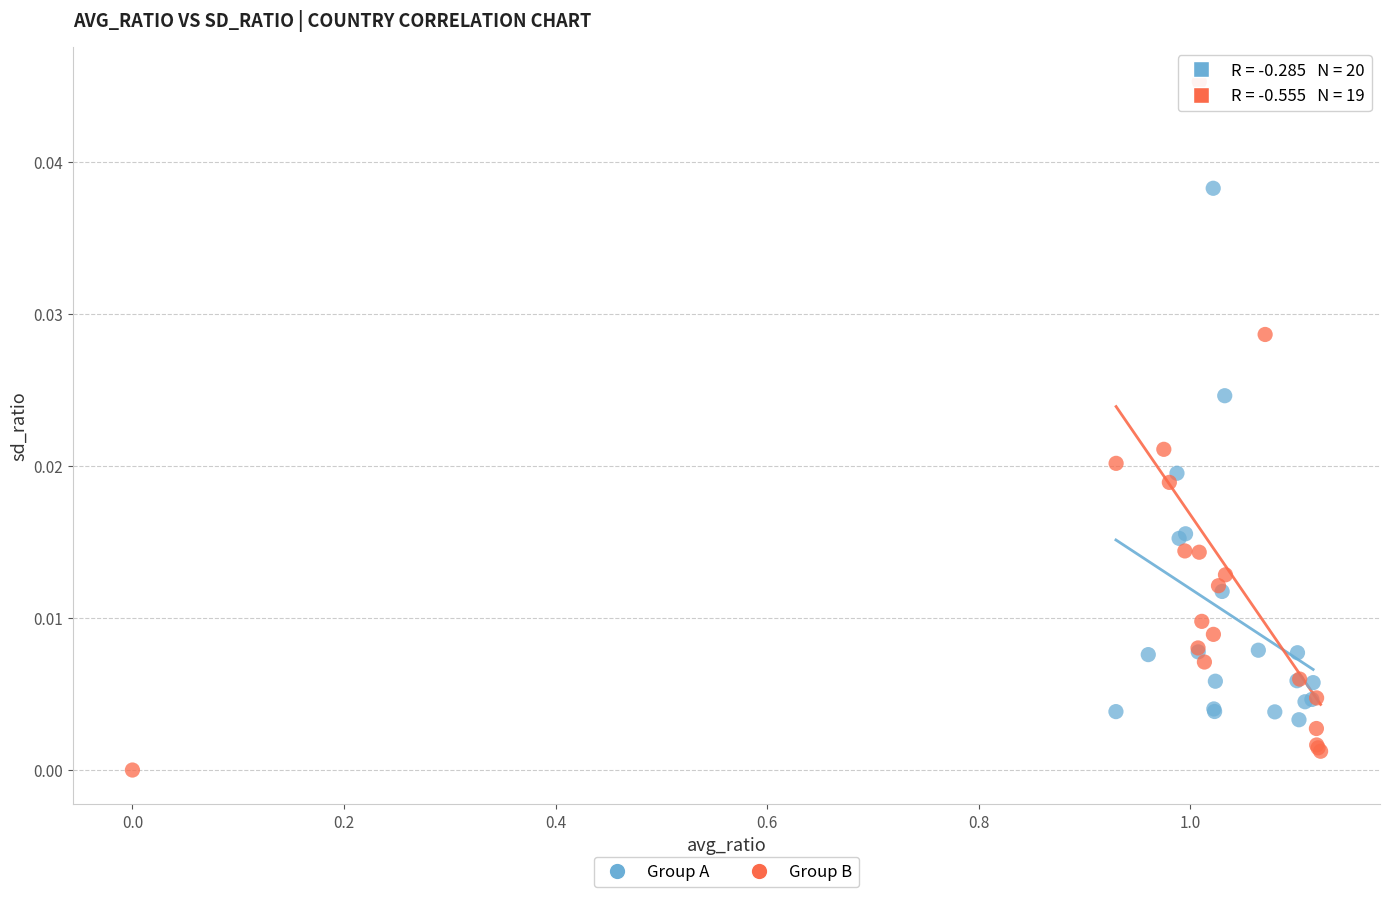

Which series has the widest spread of Y values?

Group B